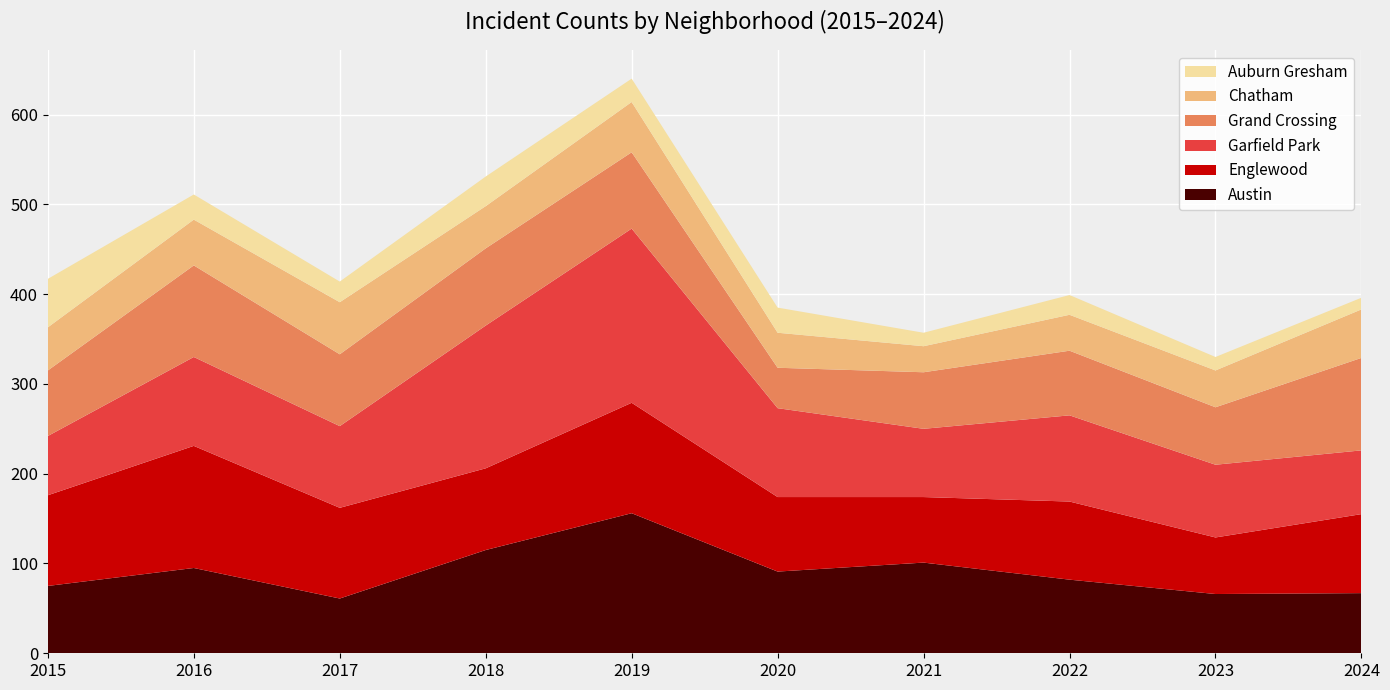

Reading right to left, extract all data points from this chart.

Austin: 2024=67	2023=66	2022=82	2021=101	2020=91	2019=156	2018=115	2017=61	2016=95	2015=75
Englewood: 2024=88	2023=63	2022=87	2021=73	2020=83	2019=123	2018=91	2017=101	2016=136	2015=101
Garfield Park: 2024=71	2023=81	2022=96	2021=76	2020=99	2019=194	2018=159	2017=91	2016=99	2015=66
Grand Crossing: 2024=103	2023=64	2022=72	2021=63	2020=45	2019=85	2018=86	2017=80	2016=102	2015=73
Chatham: 2024=54	2023=41	2022=40	2021=29	2020=39	2019=56	2018=47	2017=58	2016=51	2015=48
Auburn Gresham: 2024=13	2023=15	2022=22	2021=15	2020=28	2019=26	2018=33	2017=23	2016=28	2015=54